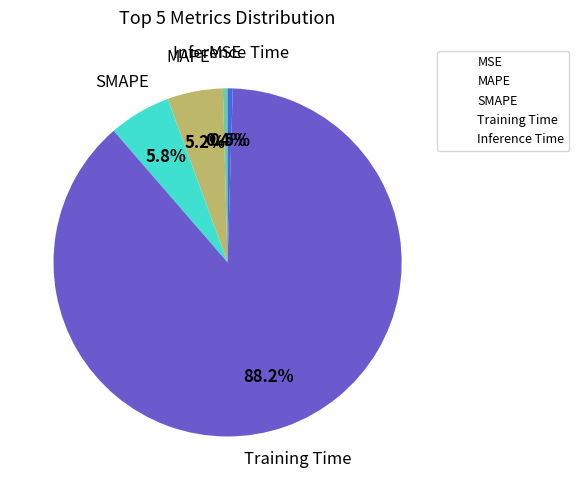

Which slice represents more than half of the pie?

Training Time